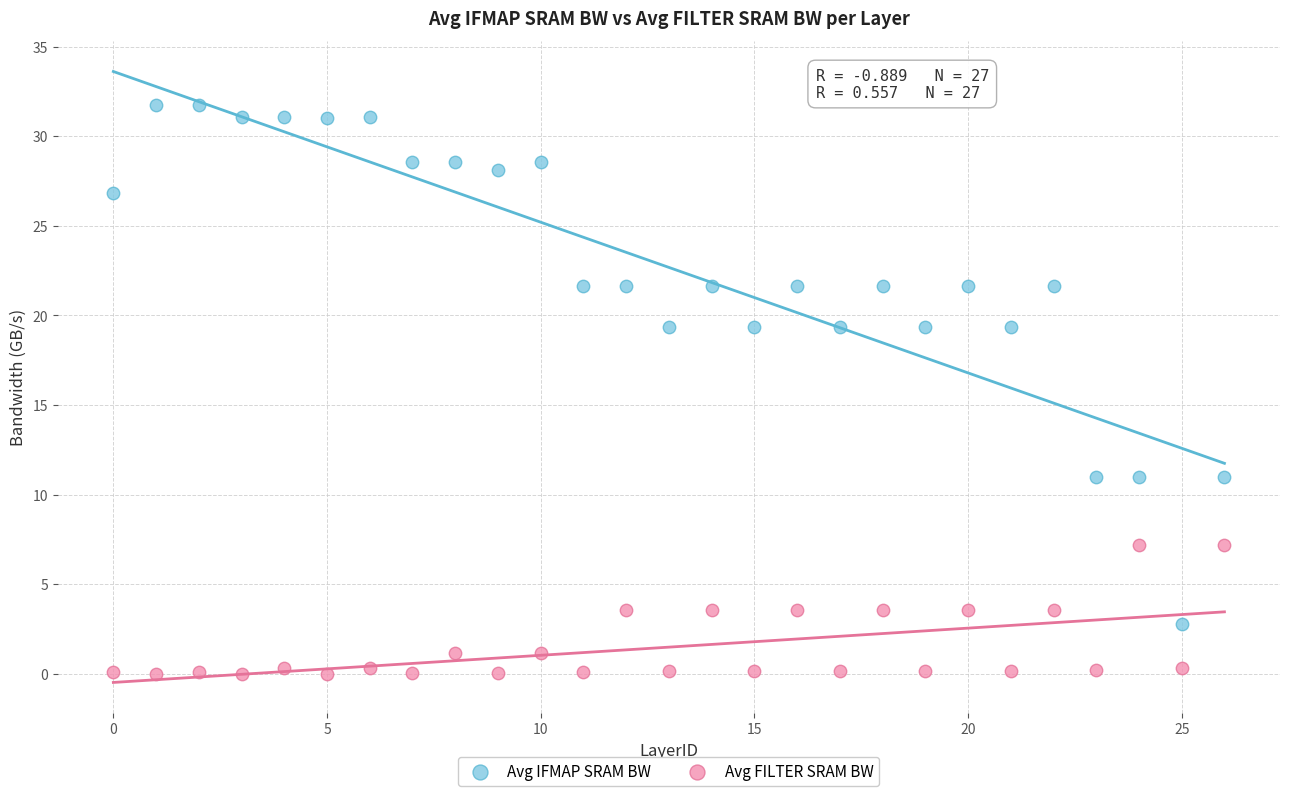

Which series contains the lowest Y value?

Avg FILTER SRAM BW